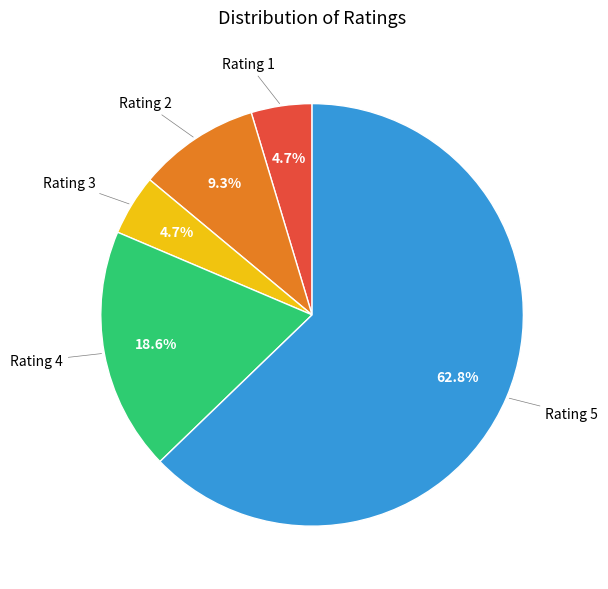

Is there any slice that represents more than half of the pie?

Yes